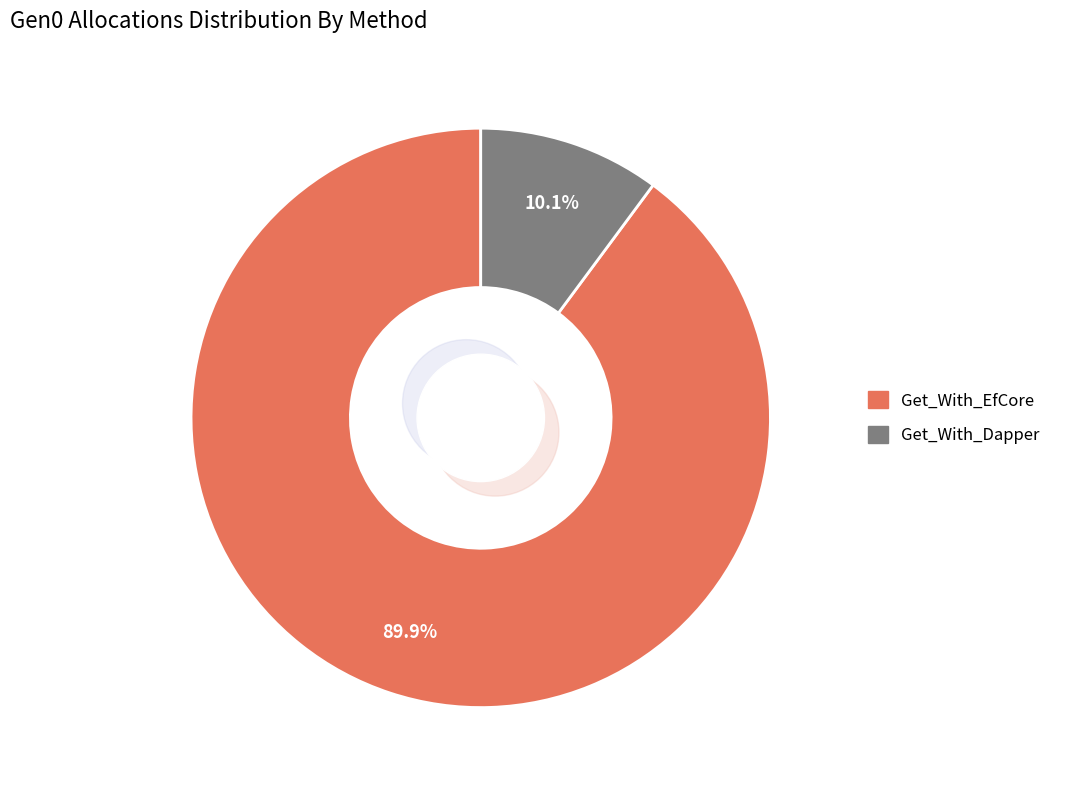

How many slices are in this pie chart?

2